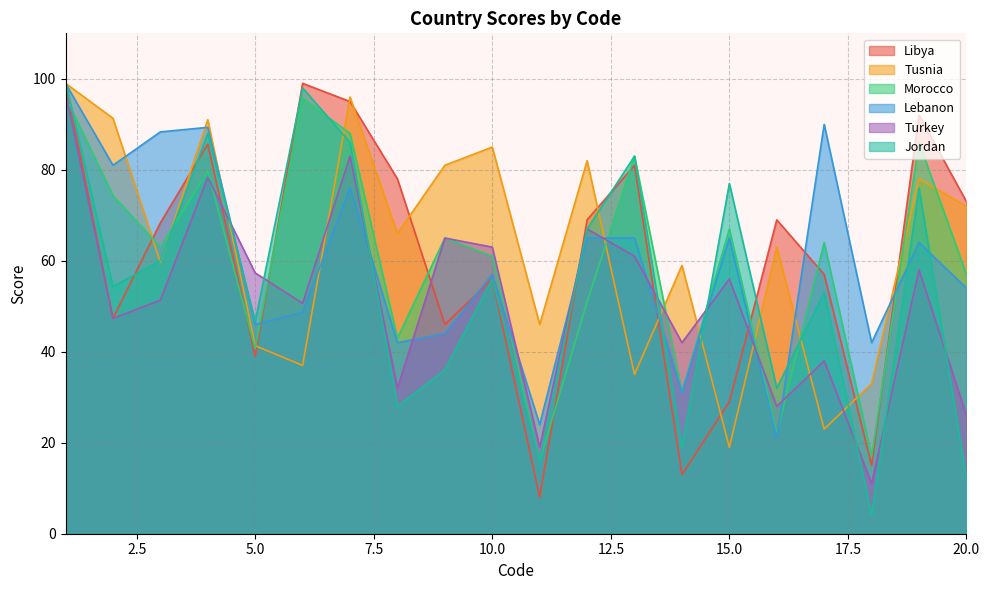

What is the difference between the highest and lowest values at 3?

37.0